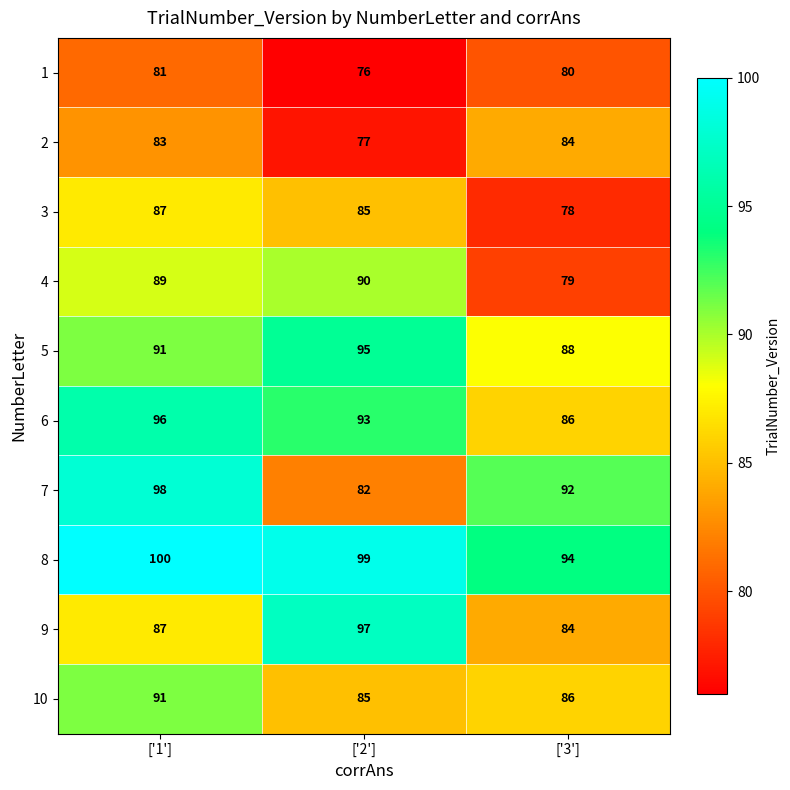

How many data points in 10 are less than 86?

1